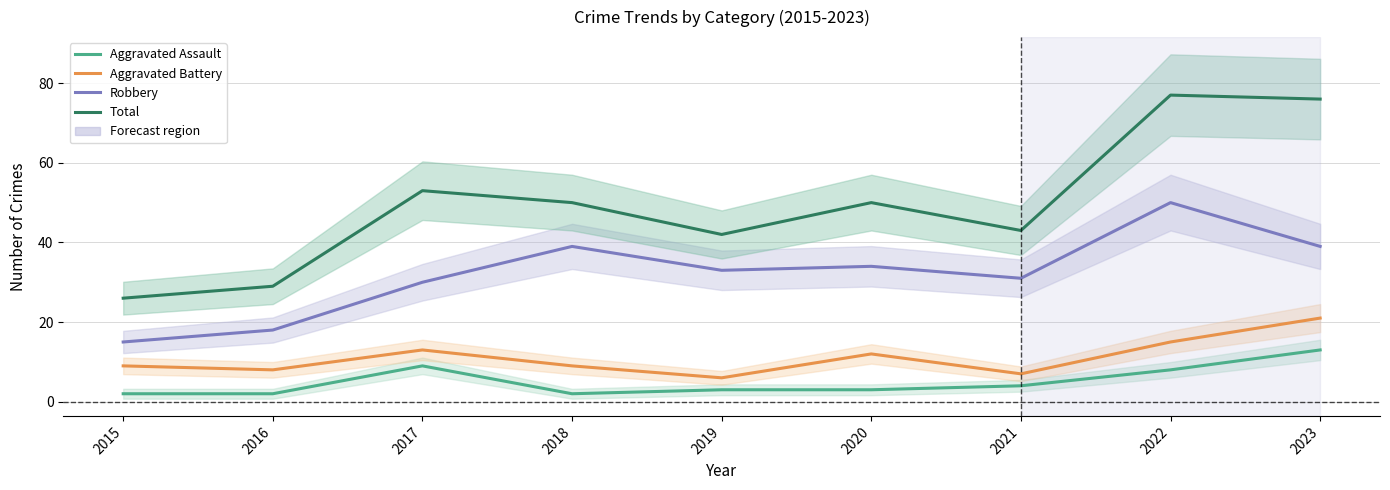

What is the approximate value of Total at 2021, to the nearest 5?

45